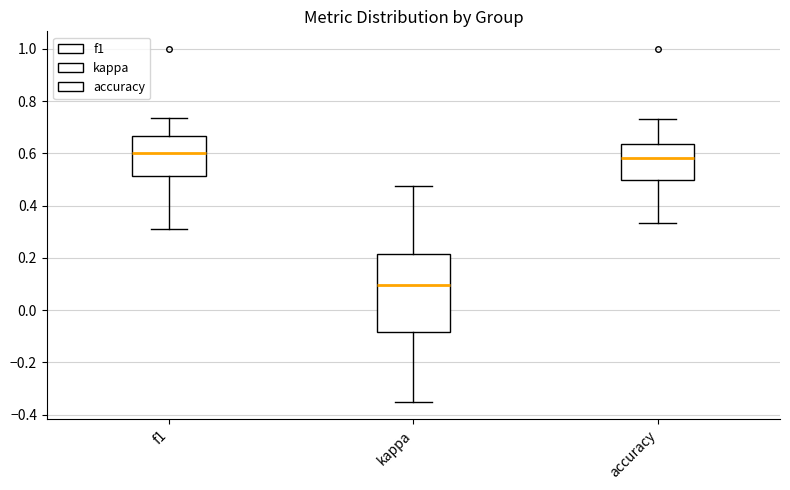

Reading left to right, read every box against the y-axis: the position of its median line, the range the box covers, and the ends of its whiskers. The values are not printed on the chart, so give them approximately, as read against the axis.

f1: median 0.60, box 0.52 to 0.66, whiskers 0.30 to 0.74
kappa: median 0.10, box -0.08 to 0.22, whiskers -0.34 to 0.48
accuracy: median 0.58, box 0.50 to 0.64, whiskers 0.34 to 0.74